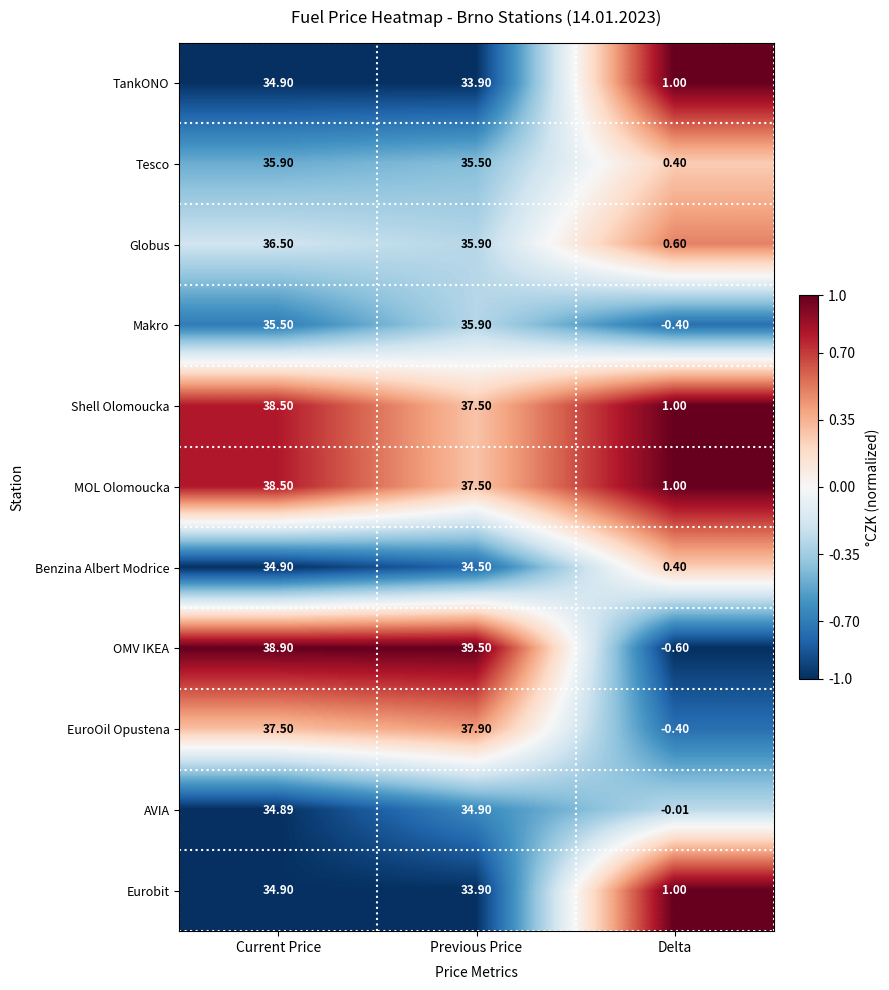

Rank the categories by MOL Olomoucka value from lowest to highest.

Delta, Previous Price, Current Price